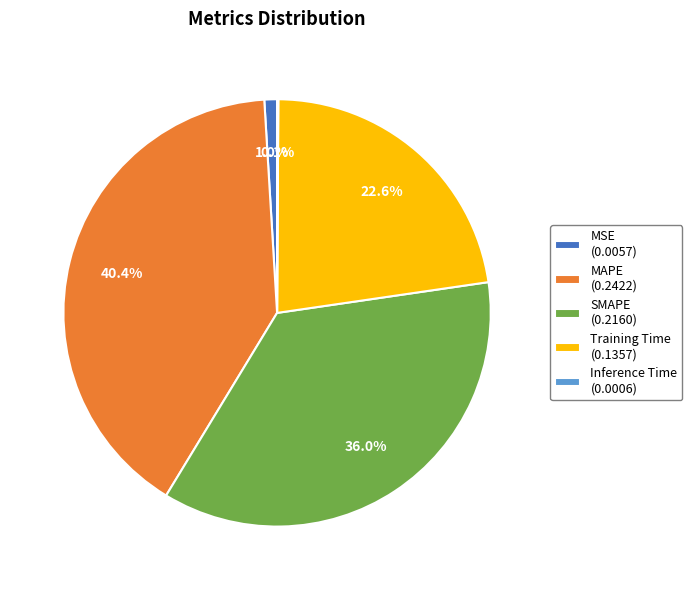

What percentage is NOT represented by Training Time?

77.4%